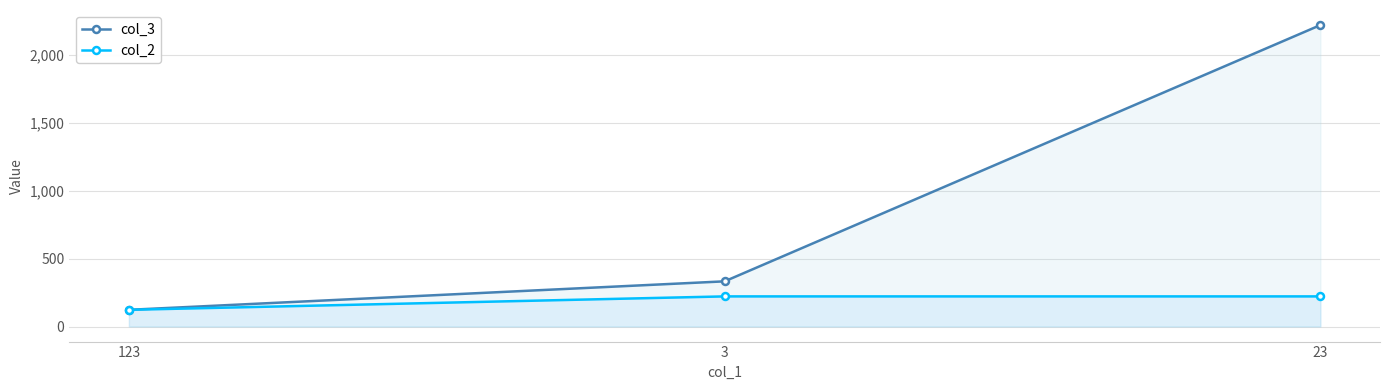

Which label corresponds to the largest value in the chart?

23